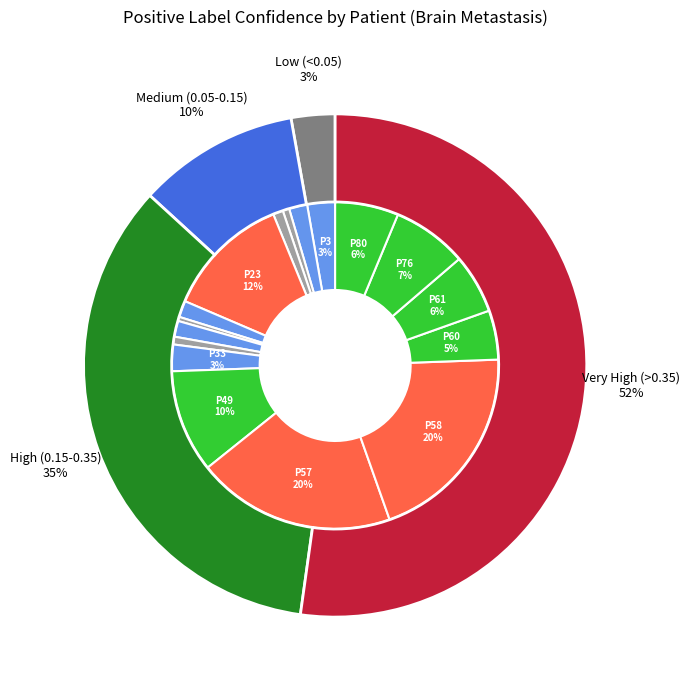

How many slices are in this pie chart?

17